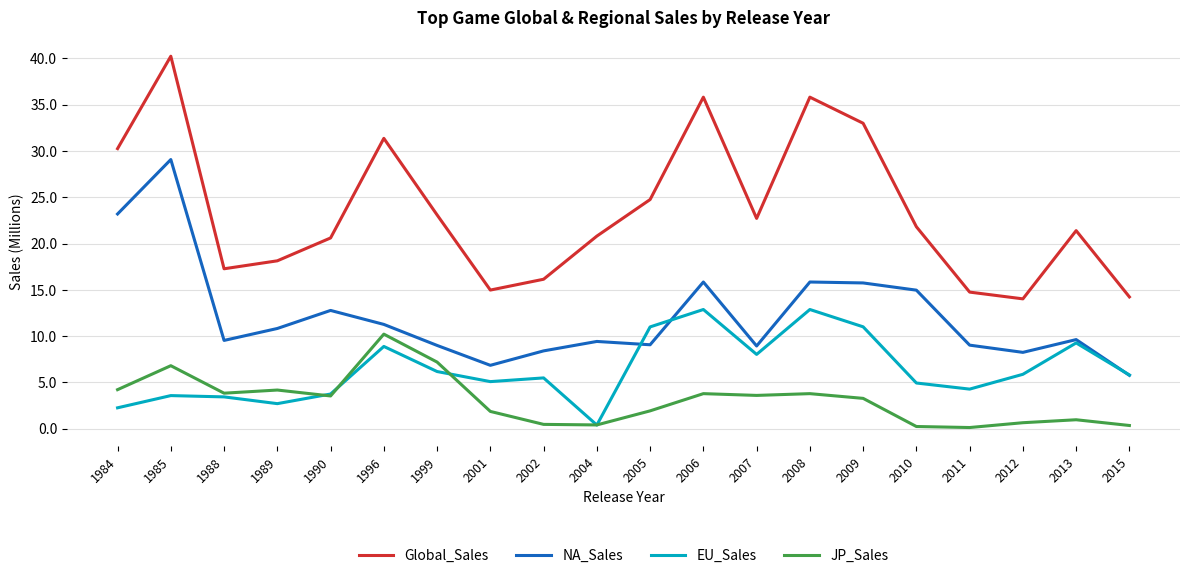

Is this an area chart (filled region under the line)?

No